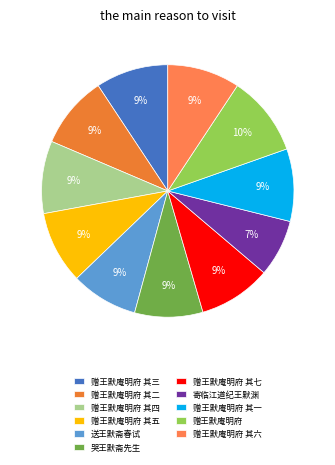

What percentage is the 寄临江道纪王默渊 slice, to the nearest percent?

7%